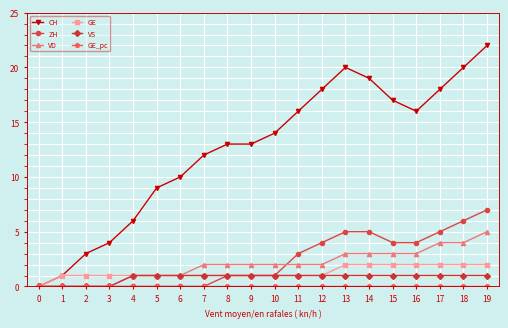

At which category is the sum across all series the highest?

19